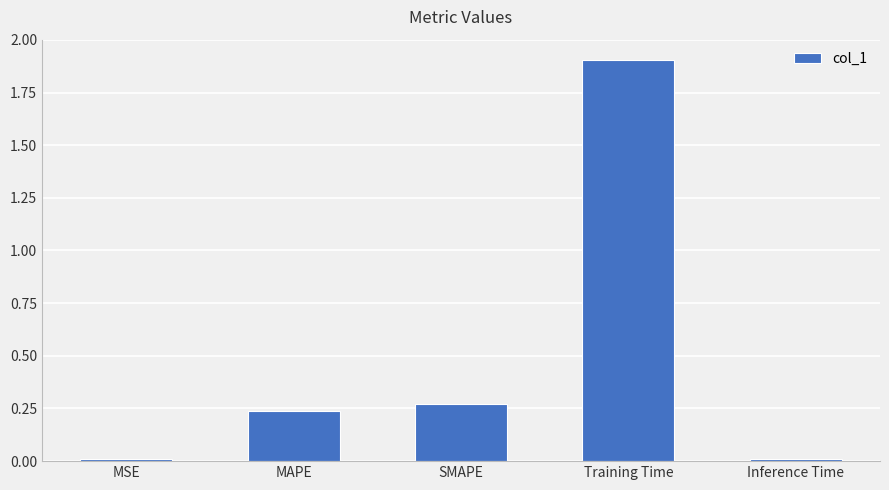

Read the value at Training Time.

1.9